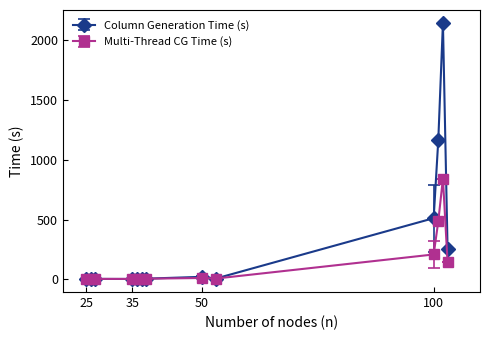

What is the difference between the maximum and minimum values in the Multi-Thread CG Time (s) series?

842.0